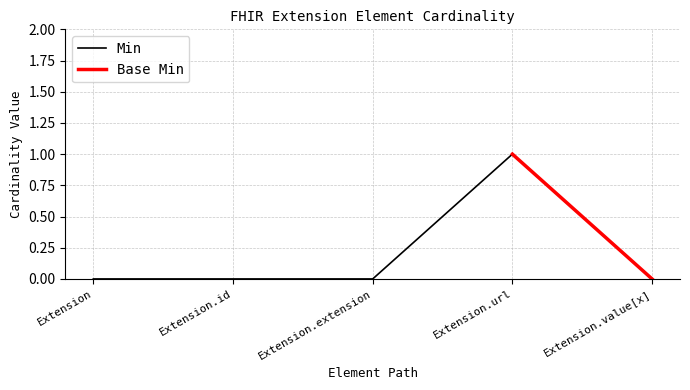

What is the difference between the maximum and minimum values?

1